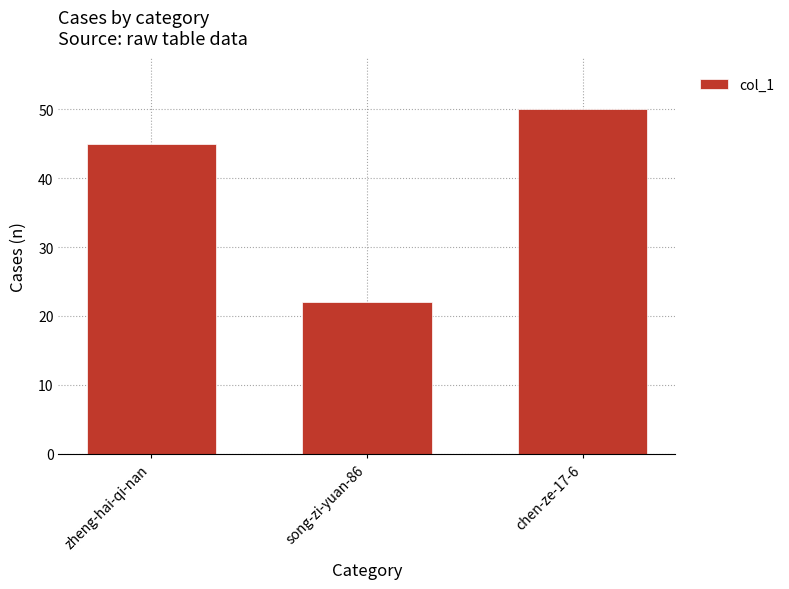

Reading left to right, what are all the values shown in this chart?

45	22	50